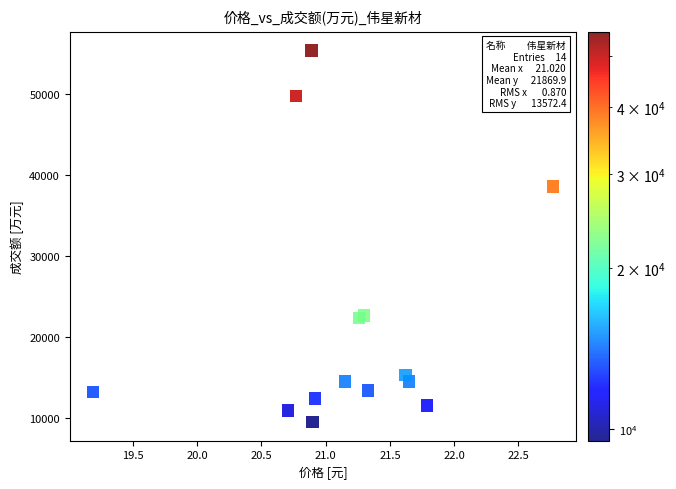

What is the range of Y values (max minus min)?

45884